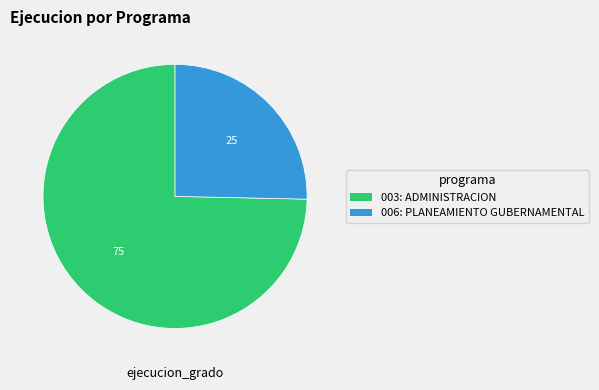

Is the sum of 006: PLANEAMIENTO GUBERNAMENTAL and 003: ADMINISTRACION greater than half?

Yes